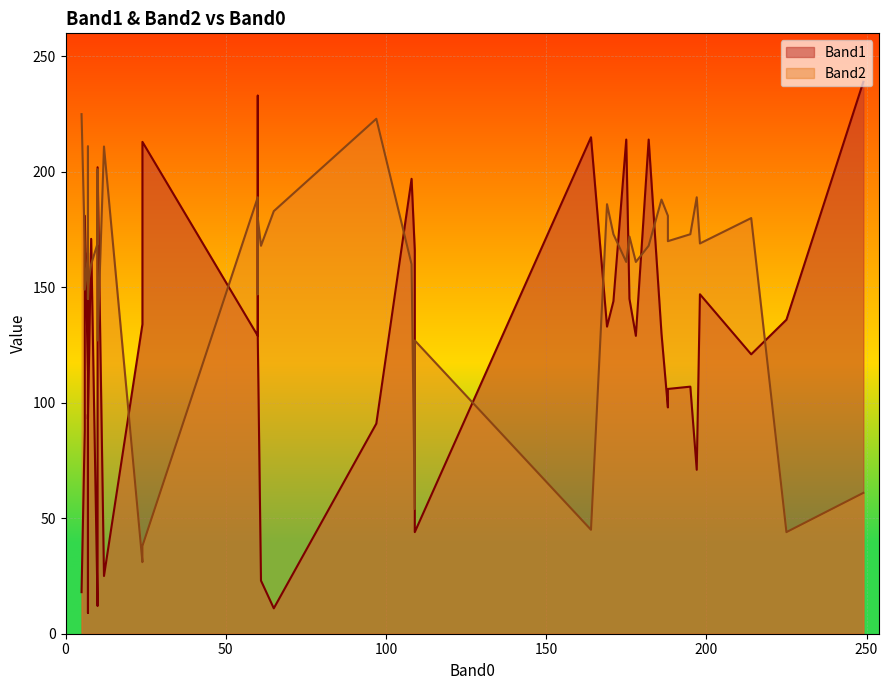

Reading right to left, list all the values displayed in this chart.

Band1: 213	23	197	202	136	215	134	233	95	166	171	44	165	93	25	239	9	60	18	12	91	181	130	107	144	214	121	98	214	71	145	106	133	129	128	147	129	88	114	11
Band2: 38	168	160	127	44	45	31	147	167	54	160	127	211	151	211	61	145	201	225	169	223	149	188	173	173	161	180	181	168	189	172	170	186	161	180	169	189	169	163	183